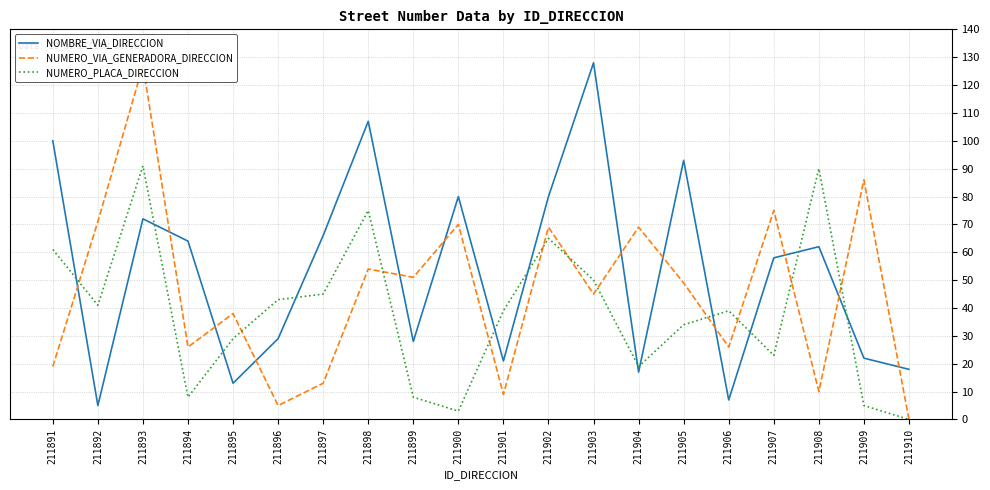

Which label corresponds to the smallest value in the chart?

211910